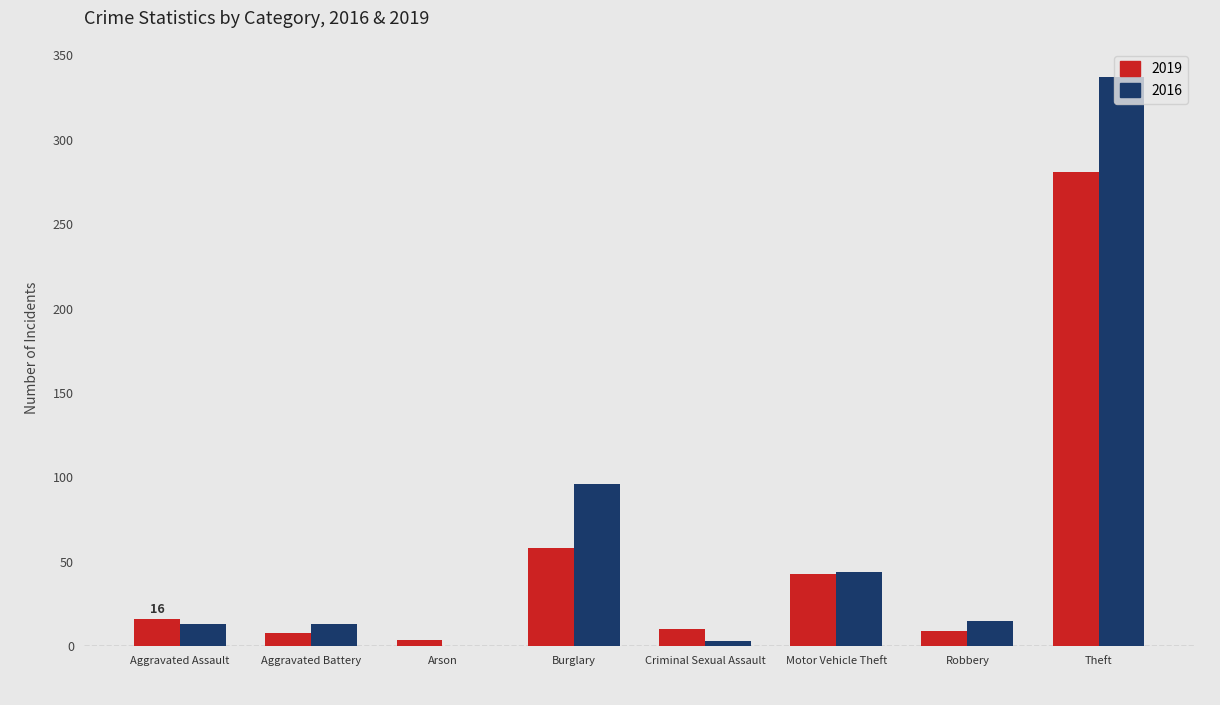

What is the approximate value of 2019 at Theft?

281